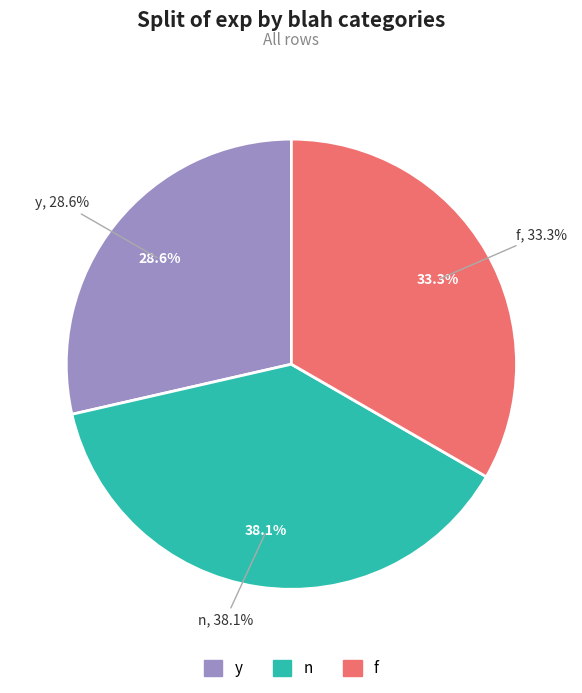

Is there a majority slice in this chart?

No